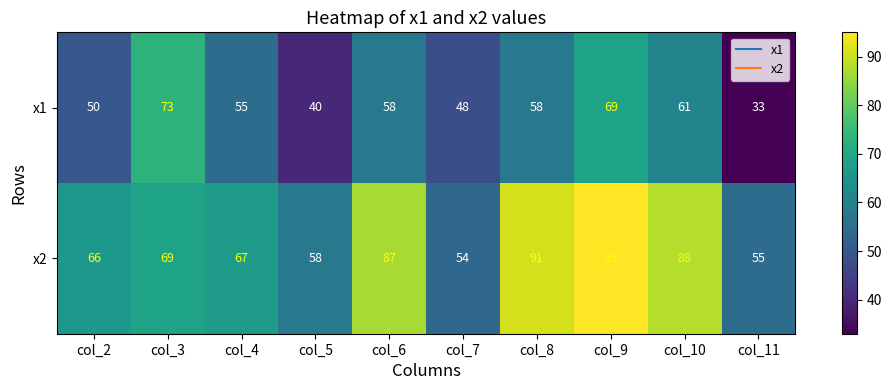

How many categories are shown in the chart?

10